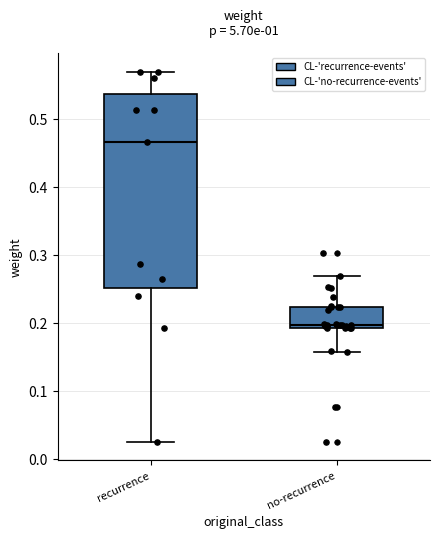

Which box has the highest median line?

recurrence